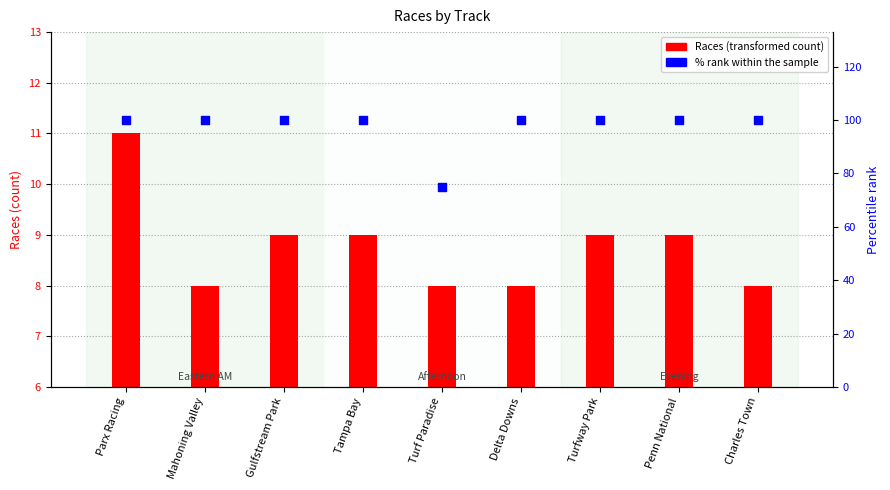

Which series has the largest total across all categories?

% rank within sample